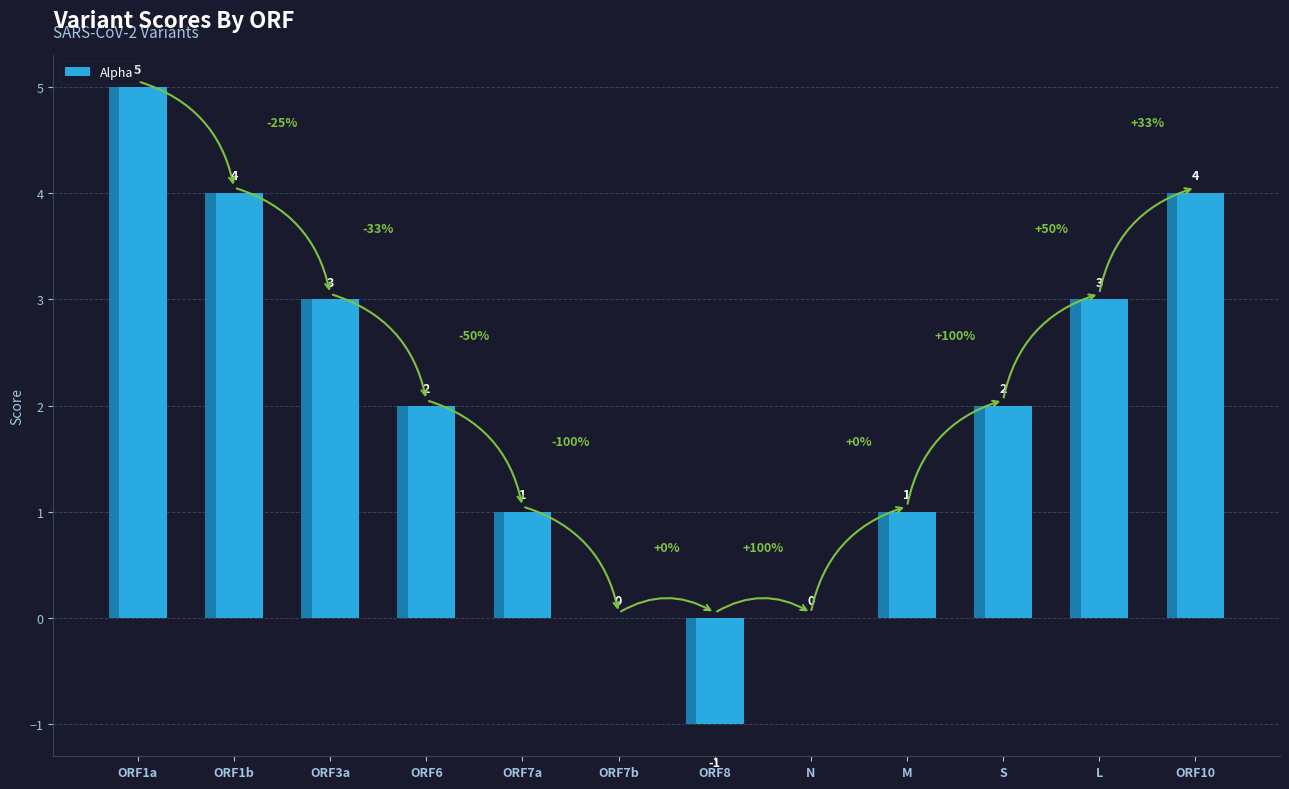

Rank the categories by value from lowest to highest.

ORF8, ORF7b, N, ORF7a, M, ORF6, S, ORF3a, L, ORF1b, ORF10, ORF1a